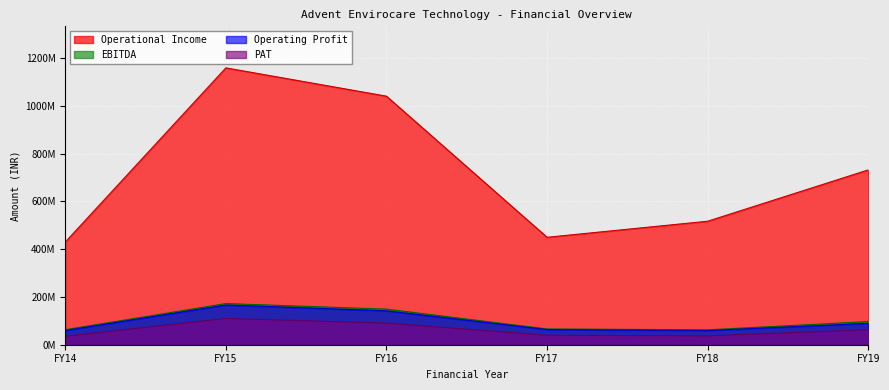

Which category has the highest value in the Operational Income series?

FY15